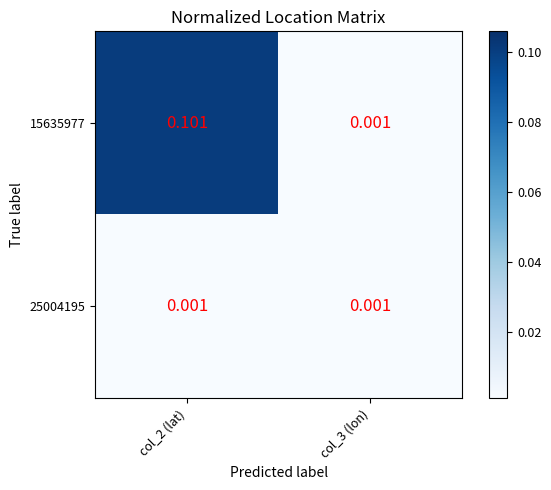

List the series in order of their peak value, highest first.

15635977, 25004195